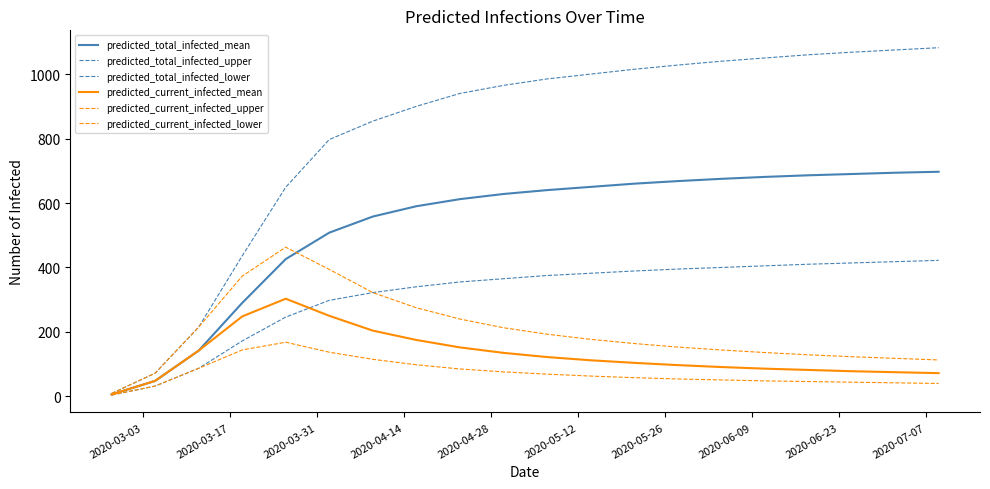

List the series in order of their peak value, highest first.

predicted_total_infected_upper, predicted_total_infected_mean, predicted_current_infected_upper, predicted_total_infected_lower, predicted_current_infected_mean, predicted_current_infected_lower